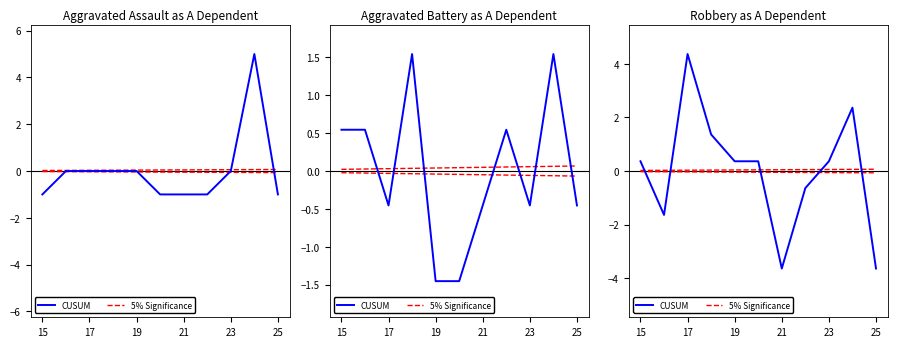

The 5% Significance series shows 0.0 at 19. True or false?

False